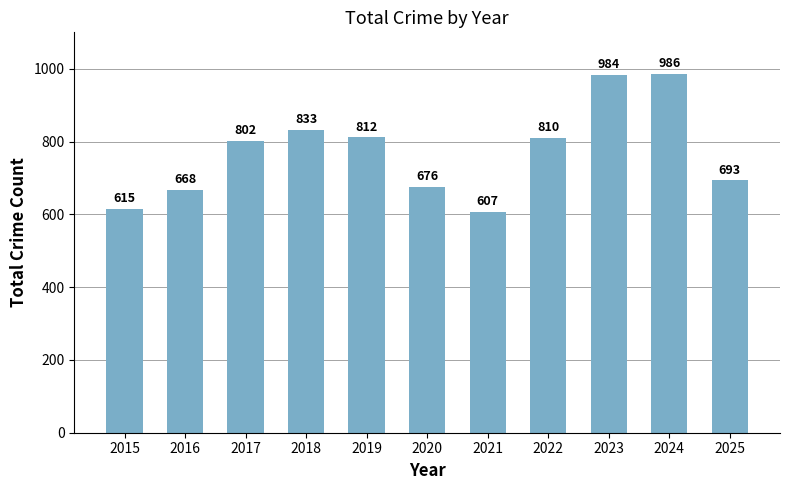

The chart shows a value of 668 at 2016. True or false?

True